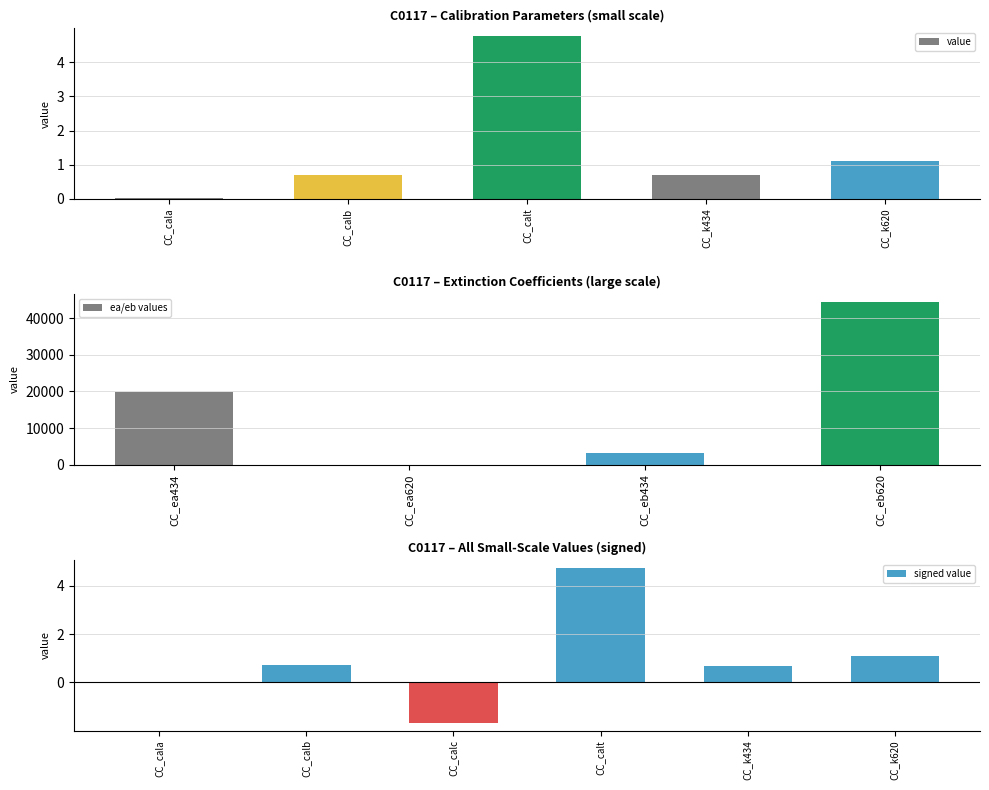

How many distinct data groups are displayed?

1